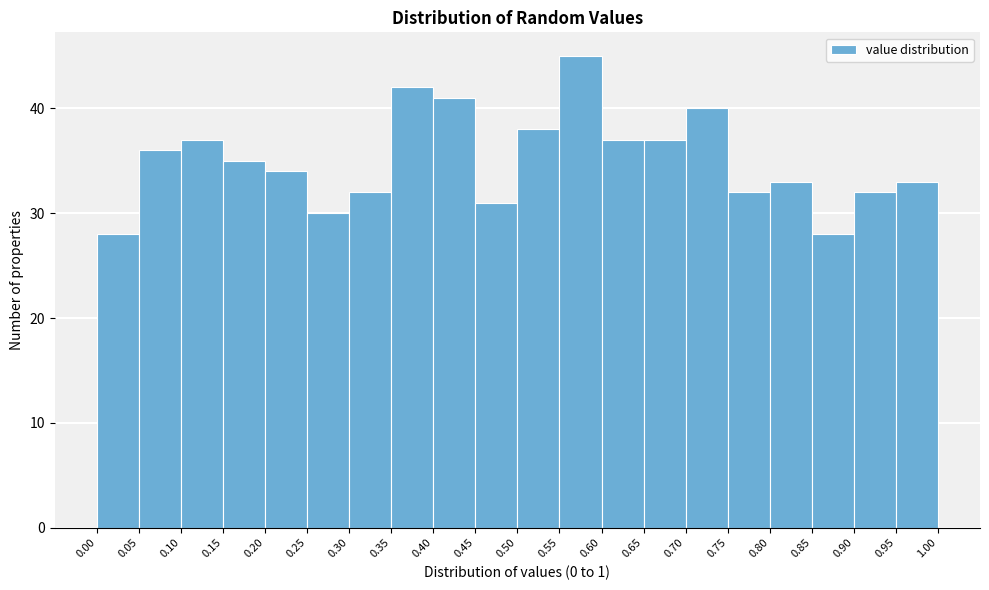

Reading left to right, list every bar in this chart as the range it spans on the x-axis followed by its height. The values are not printed on the chart, so give them approximately, as read against the axis.

0.00 to 0.05: 28
0.05 to 0.10: 36
0.10 to 0.15: 37
0.15 to 0.20: 35
0.20 to 0.25: 34
0.25 to 0.30: 30
0.30 to 0.35: 32
0.35 to 0.40: 42
0.40 to 0.45: 41
0.45 to 0.50: 31
0.50 to 0.55: 38
0.55 to 0.60: 45
0.60 to 0.65: 37
0.65 to 0.70: 37
0.70 to 0.75: 40
0.75 to 0.80: 32
0.80 to 0.85: 33
0.85 to 0.90: 28
0.90 to 0.95: 32
0.95 to 1.00: 33